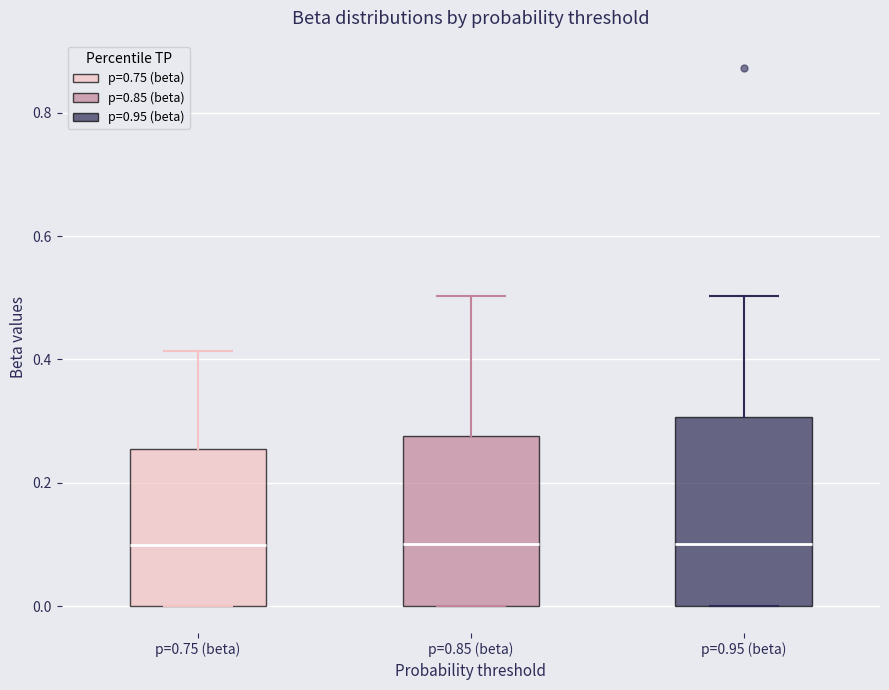

Where is the lower edge of the box for p=0.85 (beta) on the y-axis? The values are not printed on the chart, so give them approximately, as read against the axis.

0.00